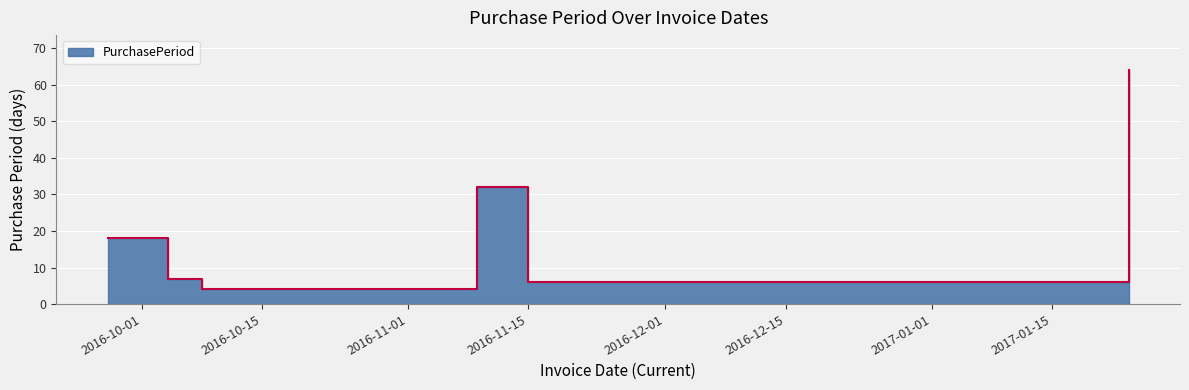

Is it true that the value at 2016-11-21 is 6?

True